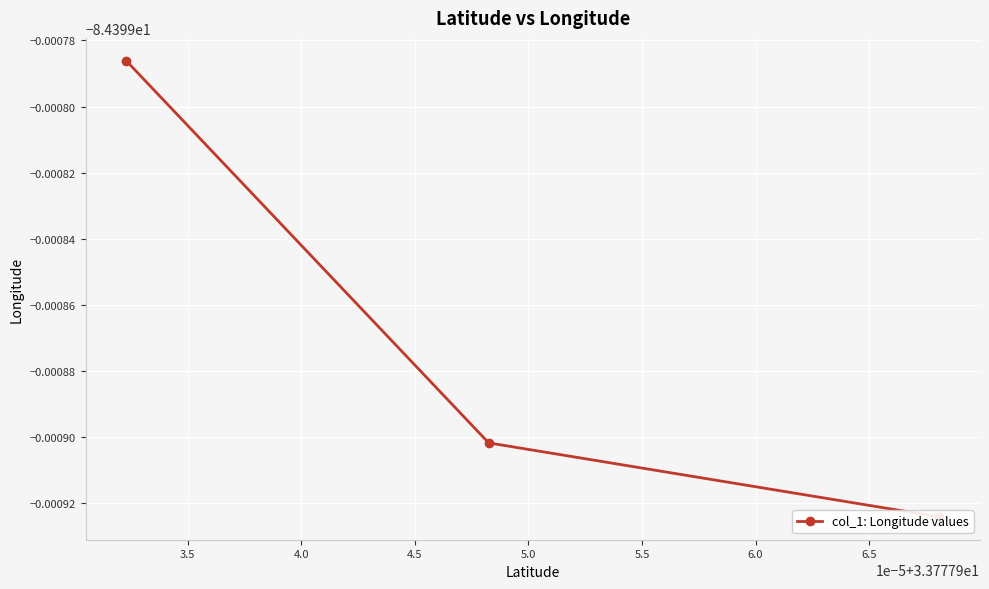

How many lines are shown in the chart?

1